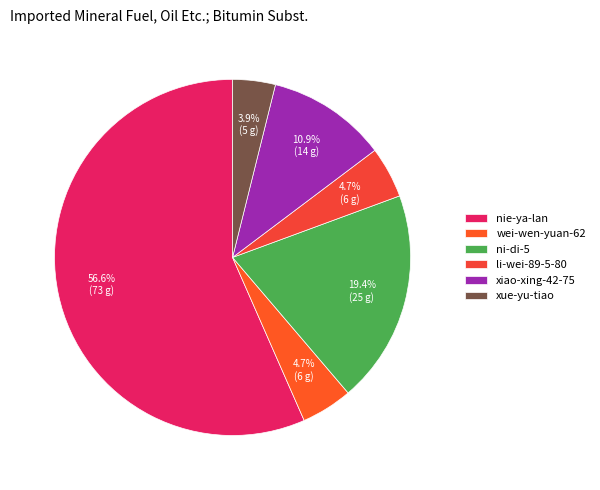

To the nearest percent, what is the difference between the largest and smallest slice percentages?

53%